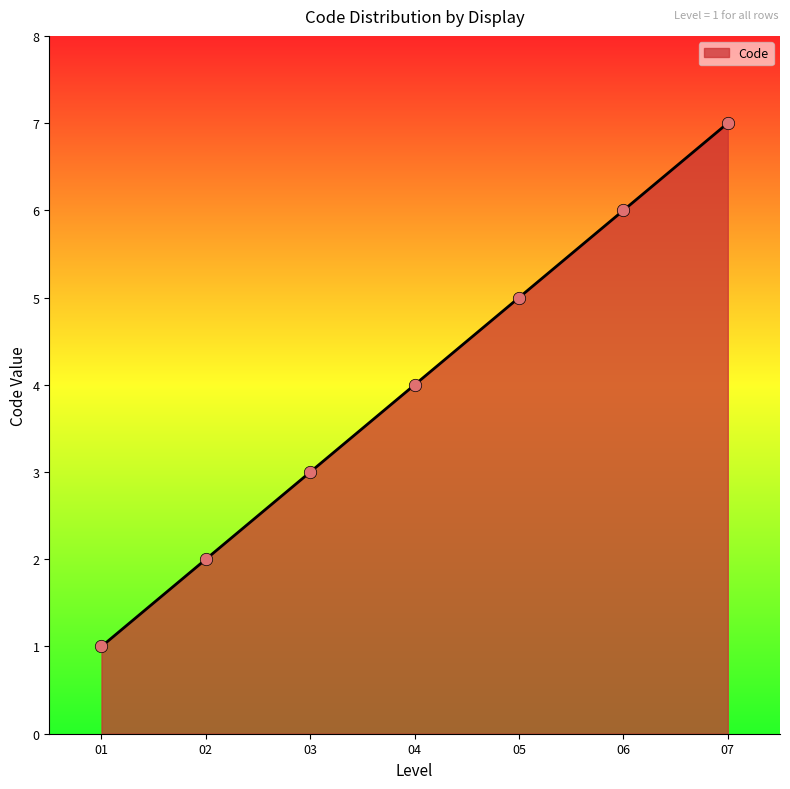

What is the change in value from 03 to 04?

+1